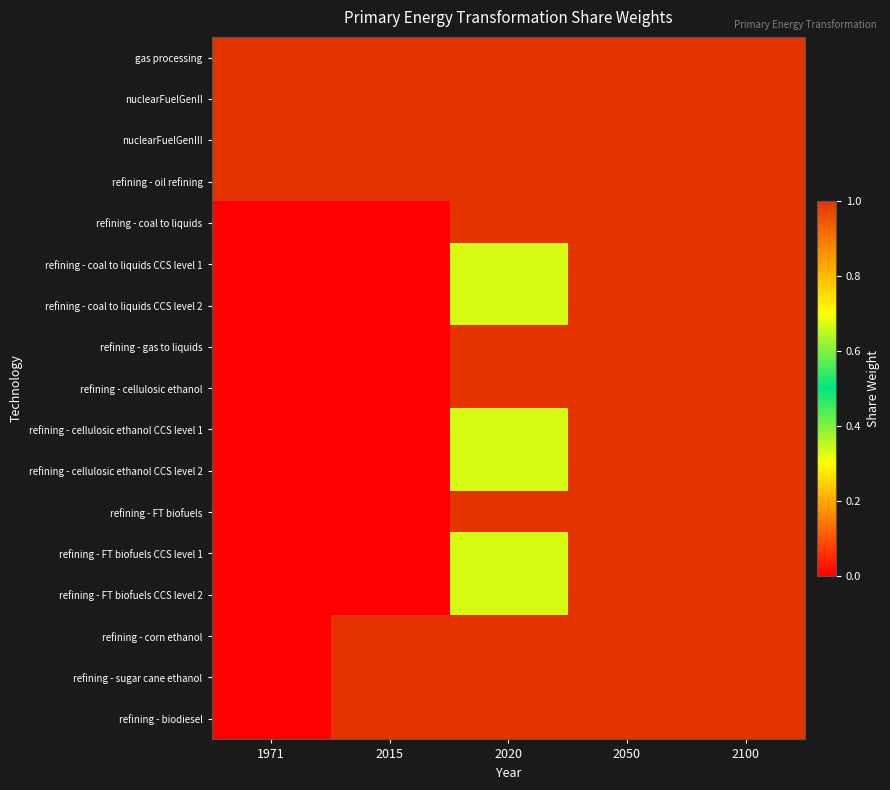

At which category does the chart reach its minimum across all series?

1971